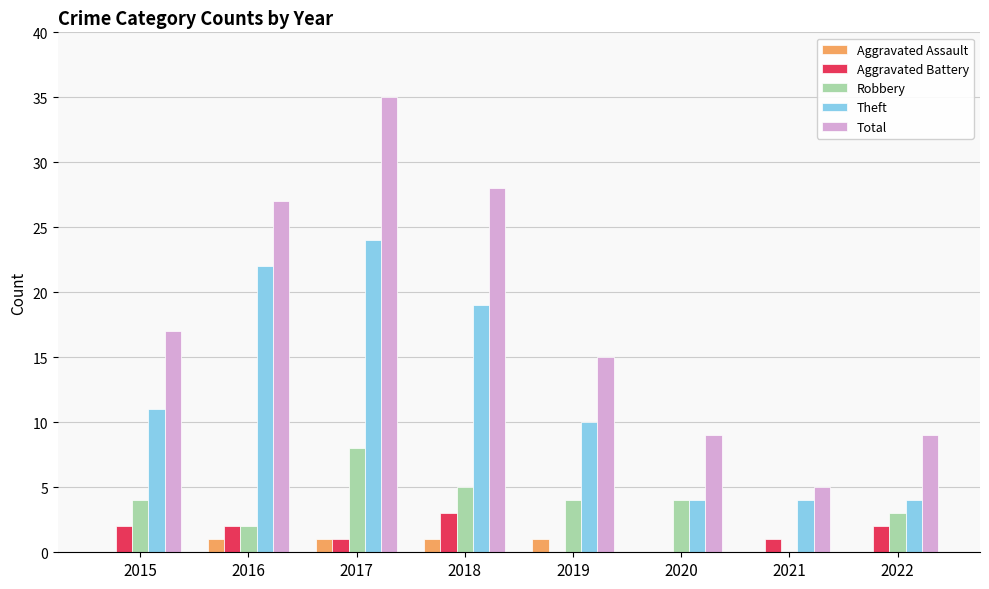

True or false: Aggravated Battery has a value of 2 at 2015.

True